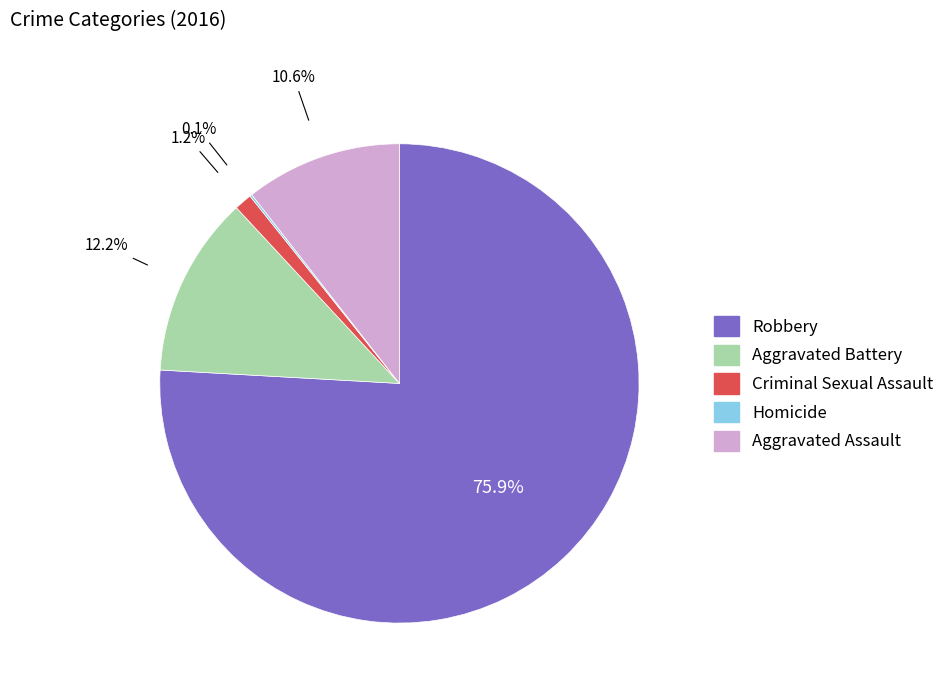

Which slice represents more than half of the pie?

Robbery